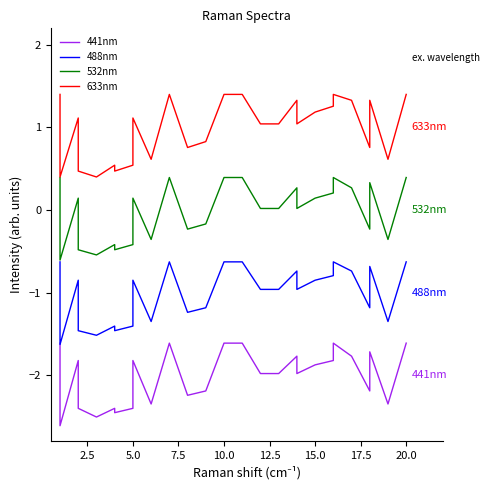

Rank the series by their maximum value, from lowest to highest.

441nm, 488nm, 532nm, 633nm